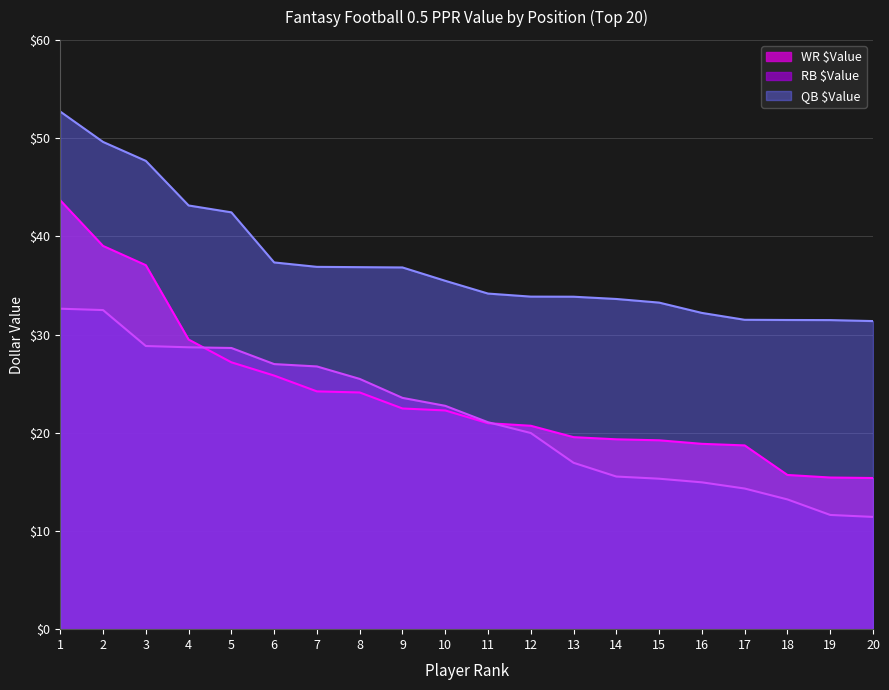

Reading left to right, list all the values displayed in this chart.

QB $Value: 52.7	49.6	47.7	43.1	42.4	37.3	36.9	36.9	36.8	35.5	34.2	33.9	33.9	33.6	33.2	32.2	31.5	31.5	31.5	31.4
RB $Value: 32.6	32.5	28.8	28.7	28.6	27.0	26.8	25.5	23.6	22.7	21.1	20.0	16.9	15.5	15.3	14.9	14.3	13.2	11.6	11.4
WR $Value: 43.7	39.0	37.1	29.5	27.2	25.8	24.2	24.1	22.5	22.3	21.0	20.7	19.6	19.3	19.2	18.9	18.7	15.7	15.4	15.4